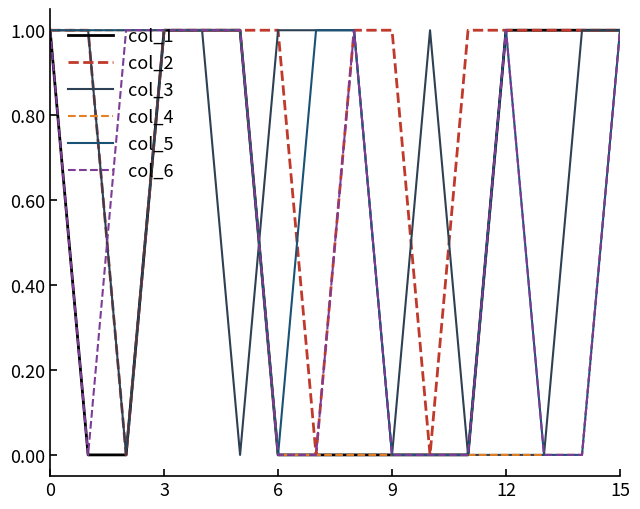

Which series has the largest total across all categories?

col_2